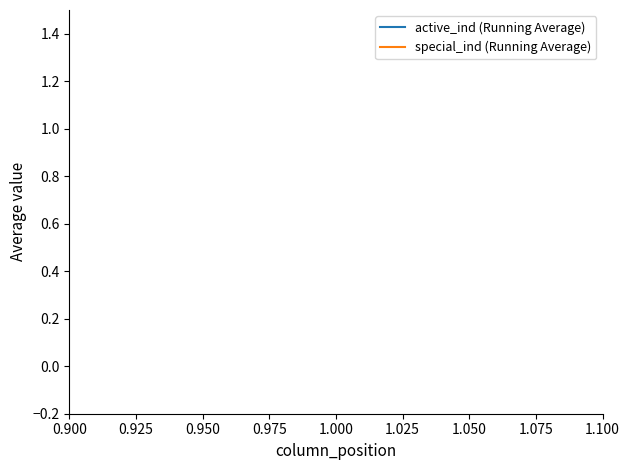

Count the number of data series in this chart.

2